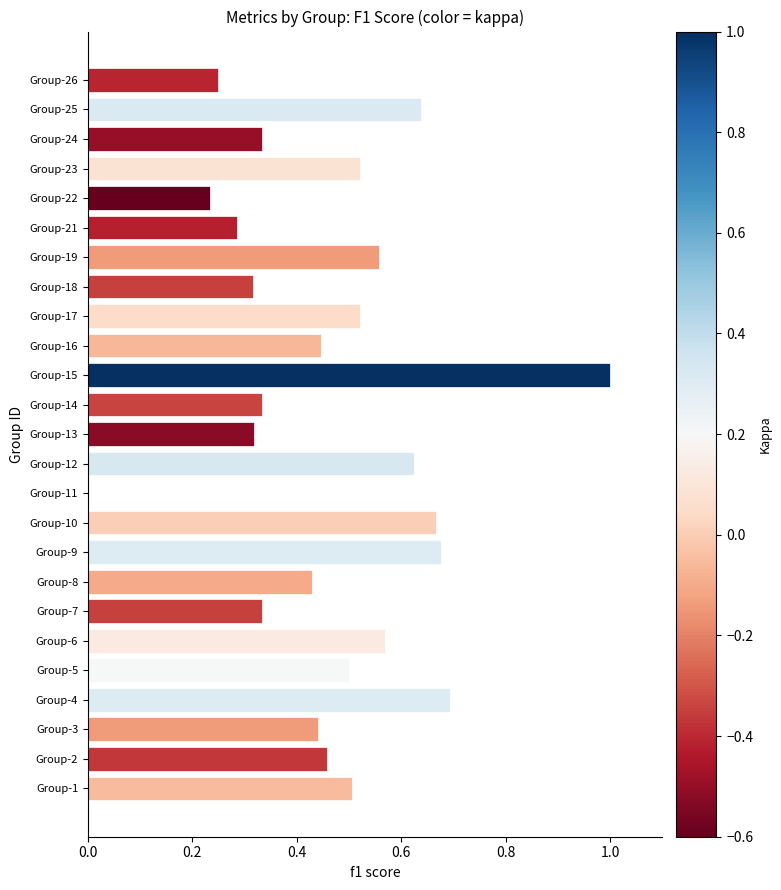

What is the sum of all values?

11.6